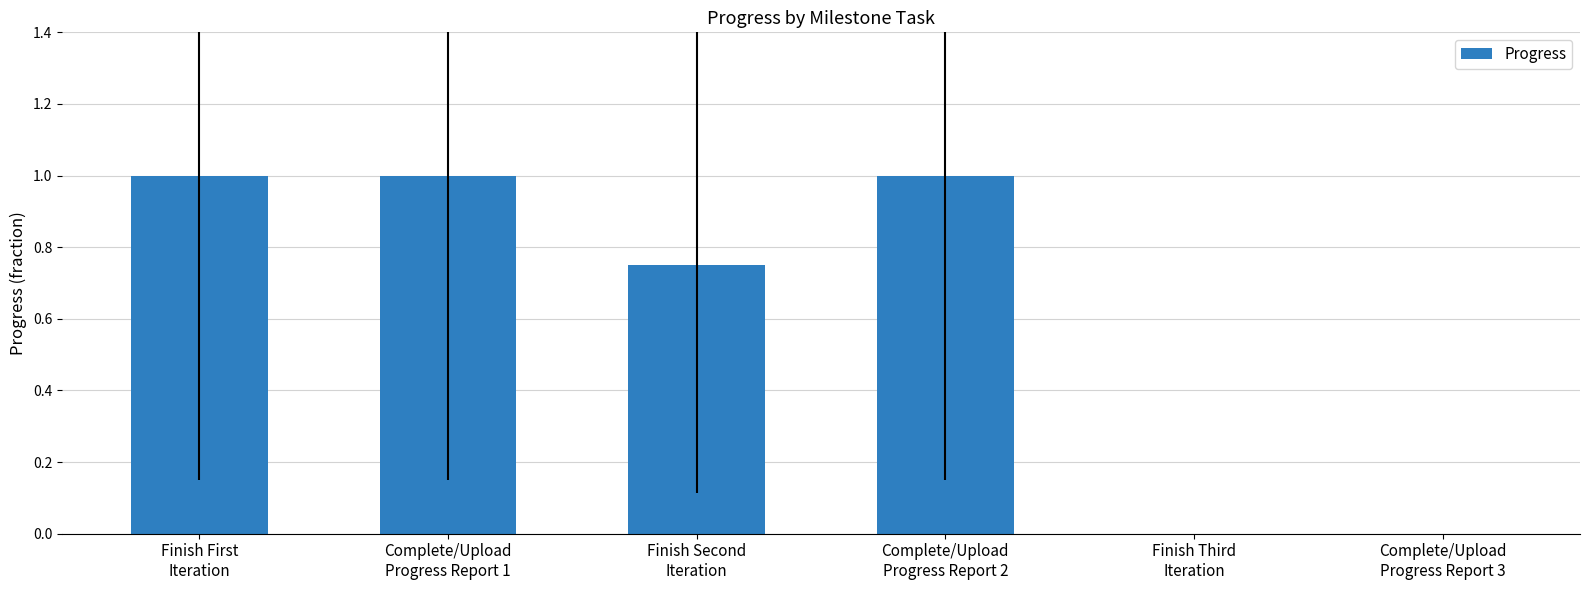

What is the change in value from Complete/Upload
Progress Report 1 to Complete/Upload
Progress Report 3?

-1.0